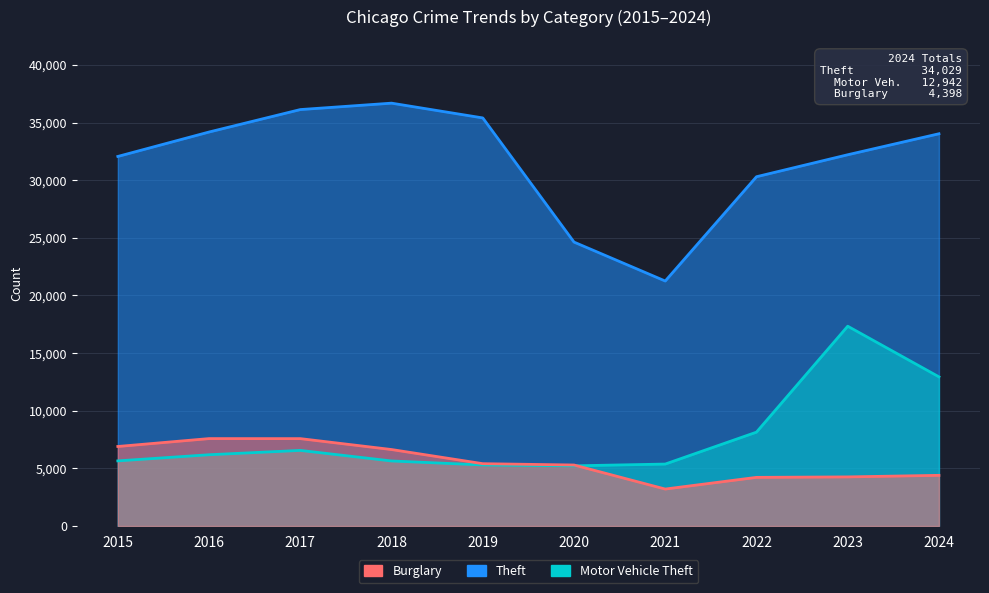

What is the average value of the Theft series?

31688